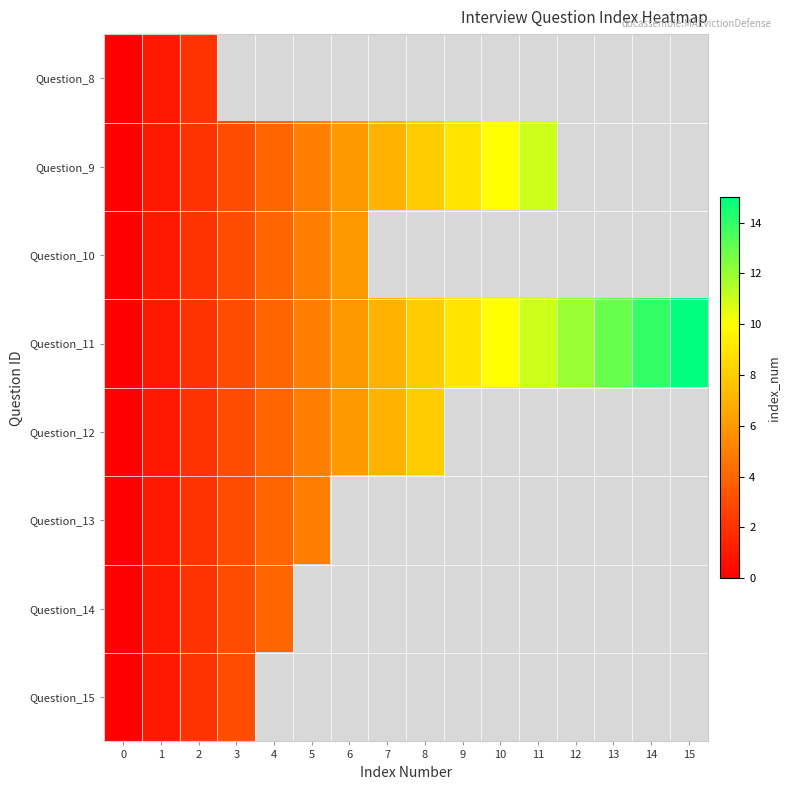

At how many categories does at least one series exceed 13?

2